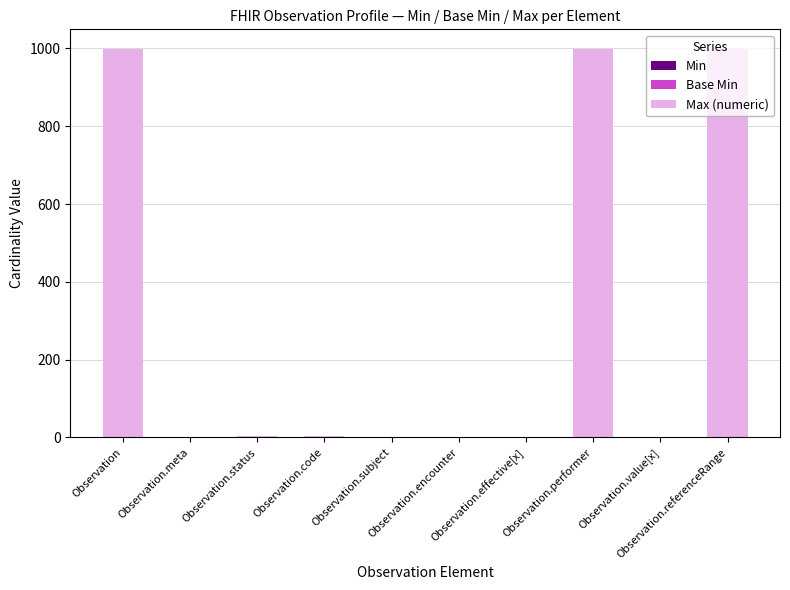

What is the highest value of the Min series?

1